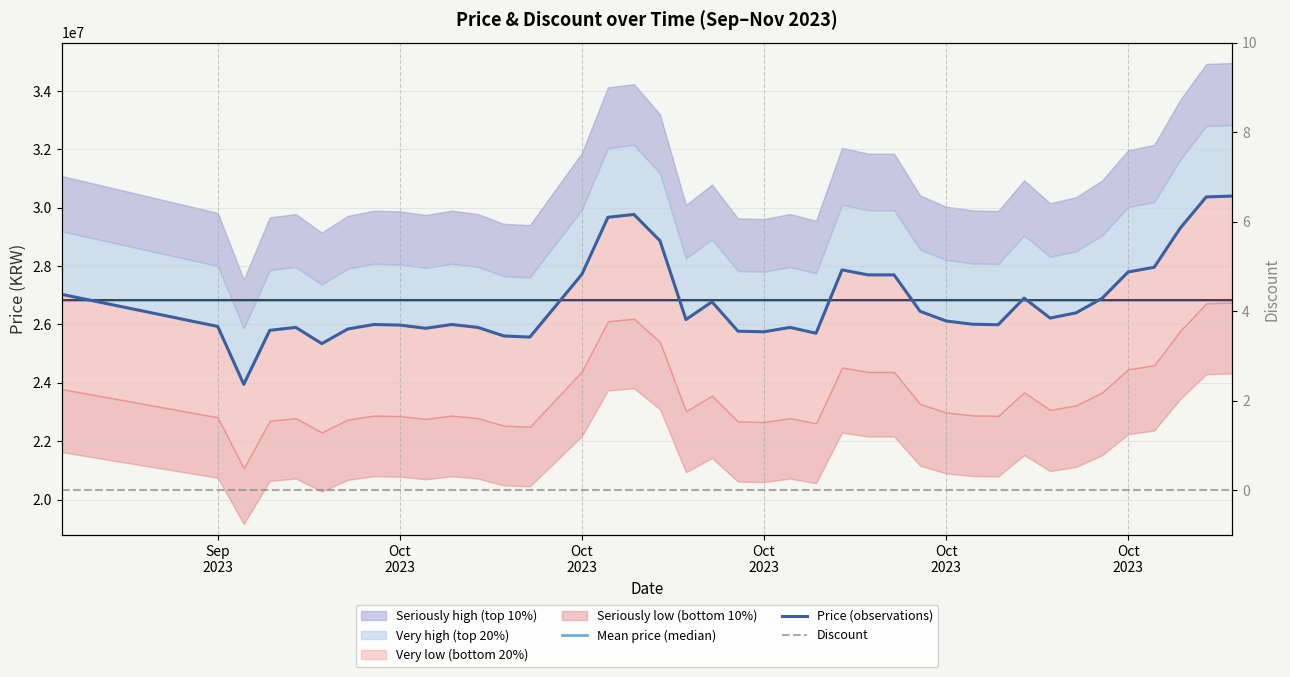

Which series has the largest total across all categories?

Mean price (median)